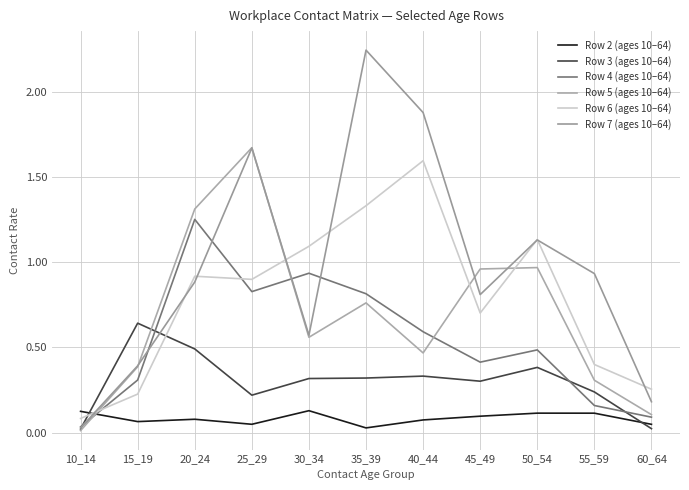

How many interior local valleys does the Row 6 (ages 10–64) series have?

2